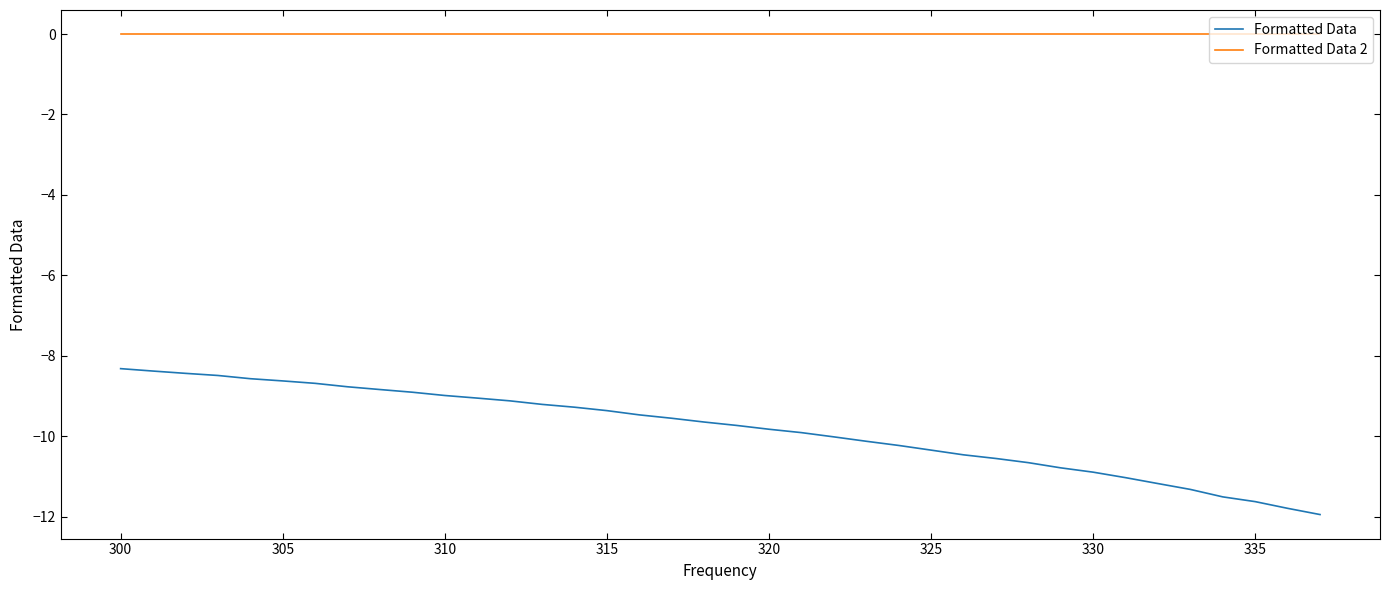

What is the minimum value shown in the chart?

-11.9